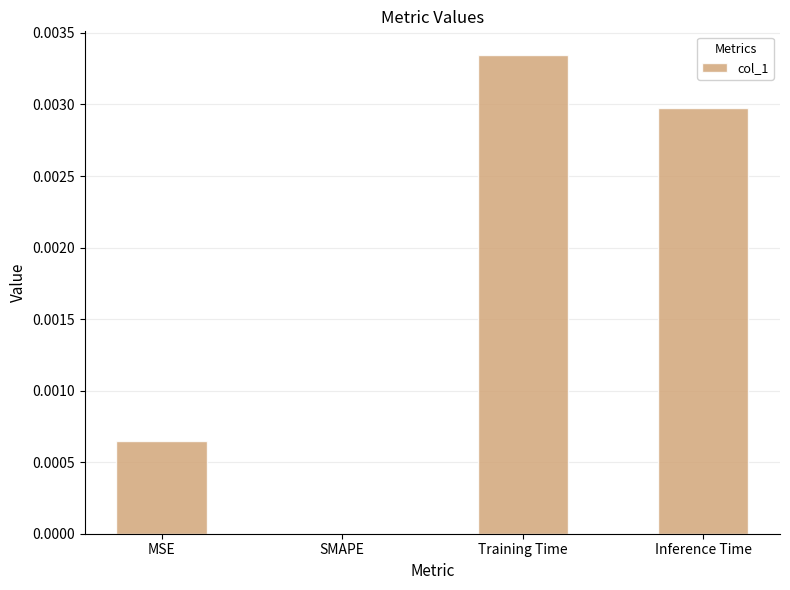

Does the chart contain stacked bars?

No